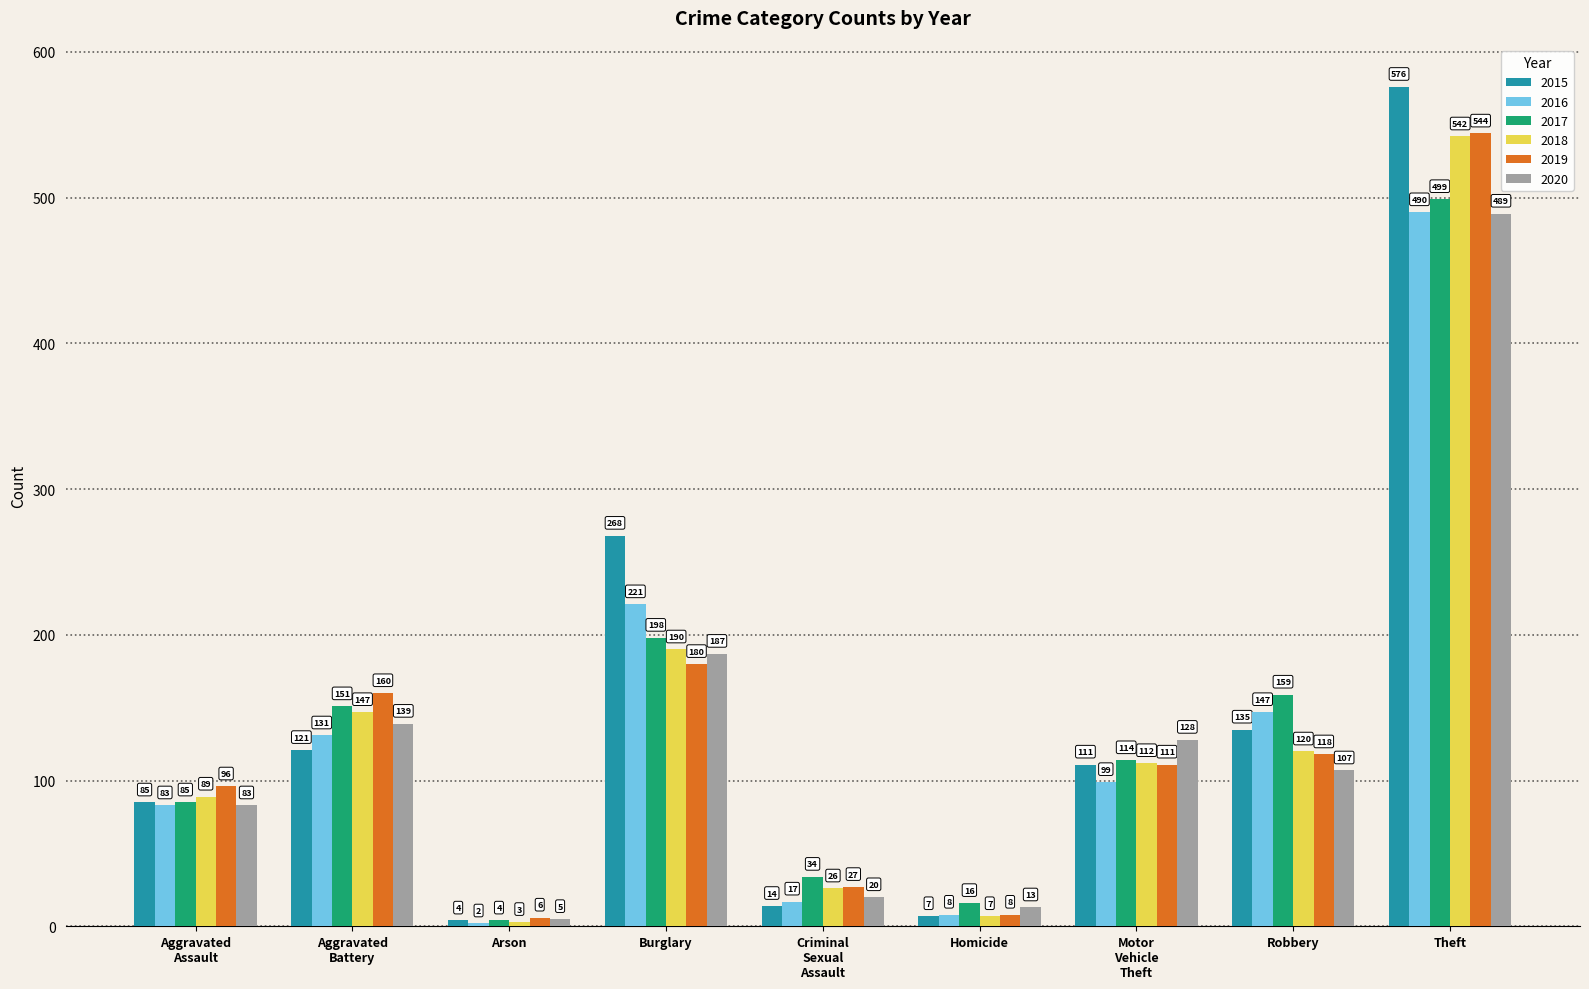

Rank the series by their maximum value, from lowest to highest.

2020, 2016, 2017, 2018, 2019, 2015